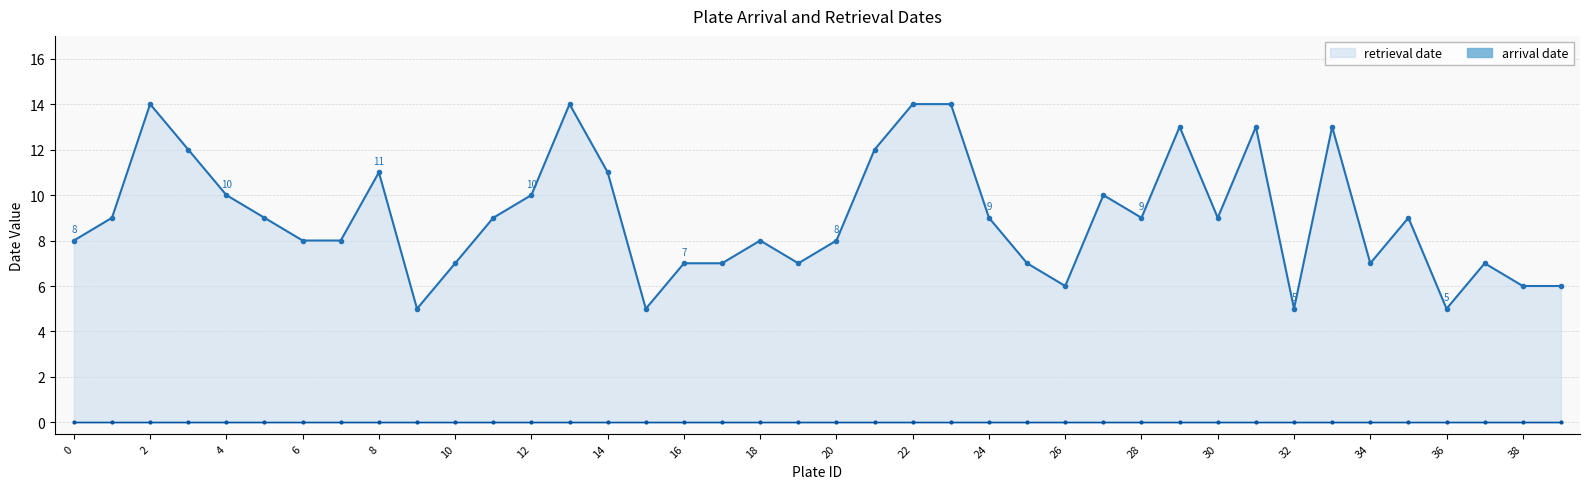

True or false: retrieval date has a value of 3 at 30.

False